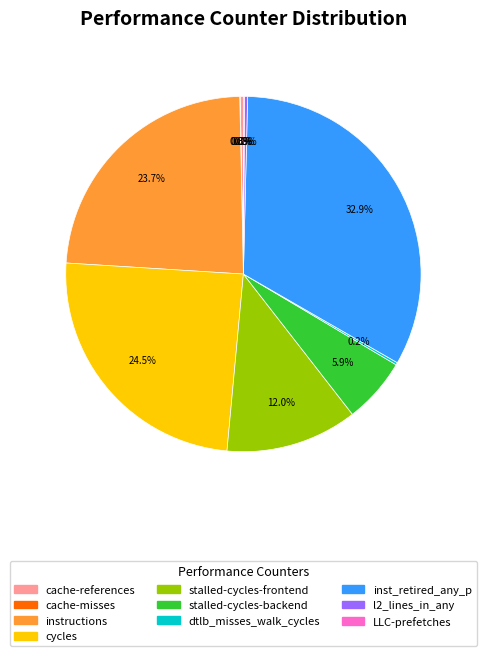

Which slice is the largest?

inst_retired_any_p